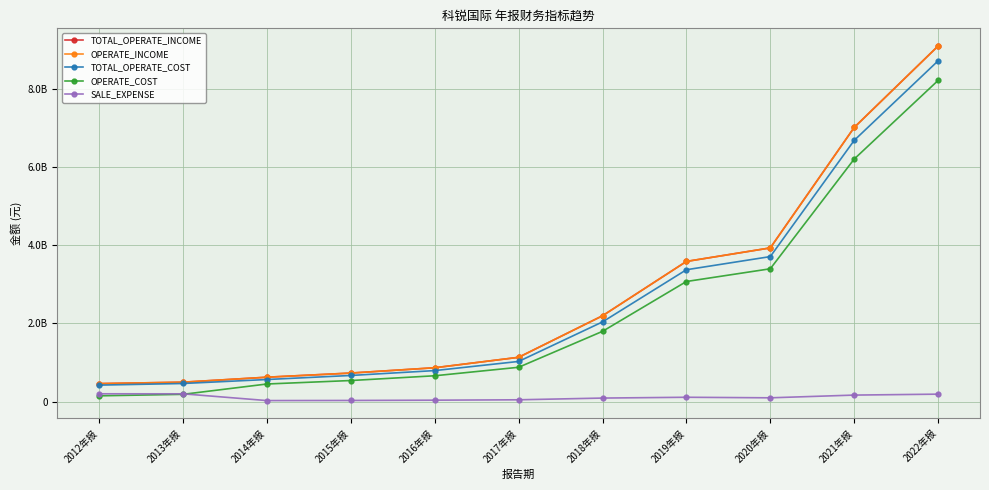

True or false: SALE_EXPENSE and OPERATE_INCOME intersect in this chart.

False